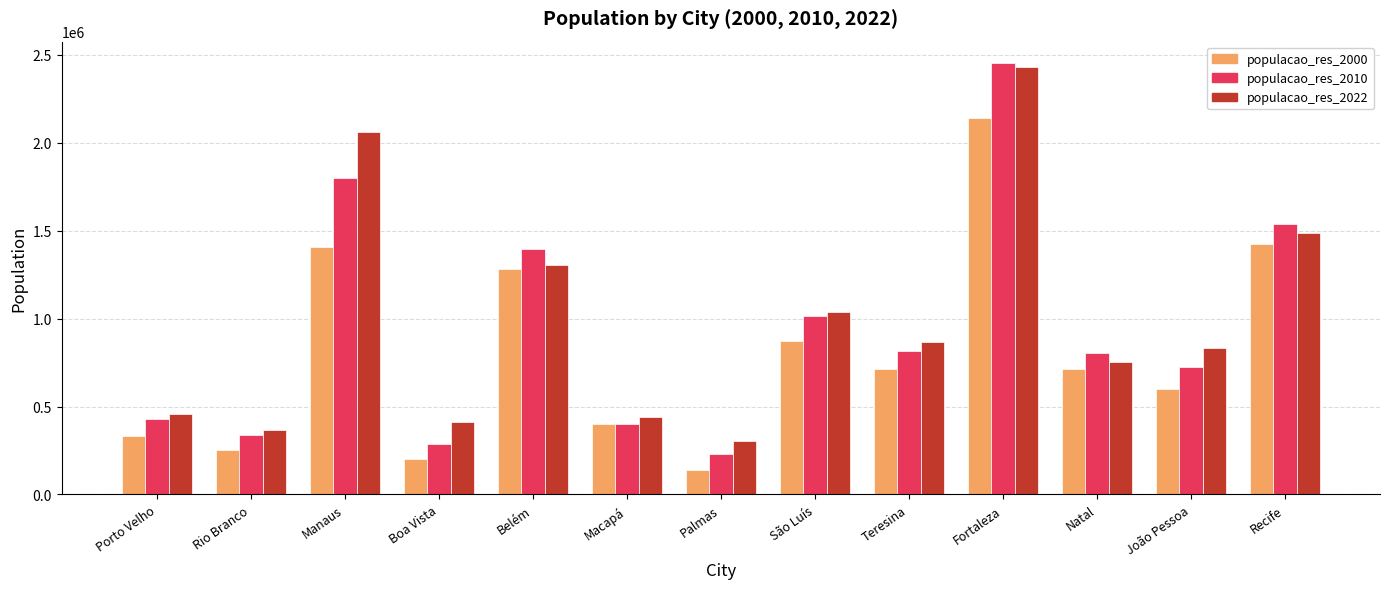

List the series in order of their peak value, highest first.

populacao_res_2010, populacao_res_2022, populacao_res_2000